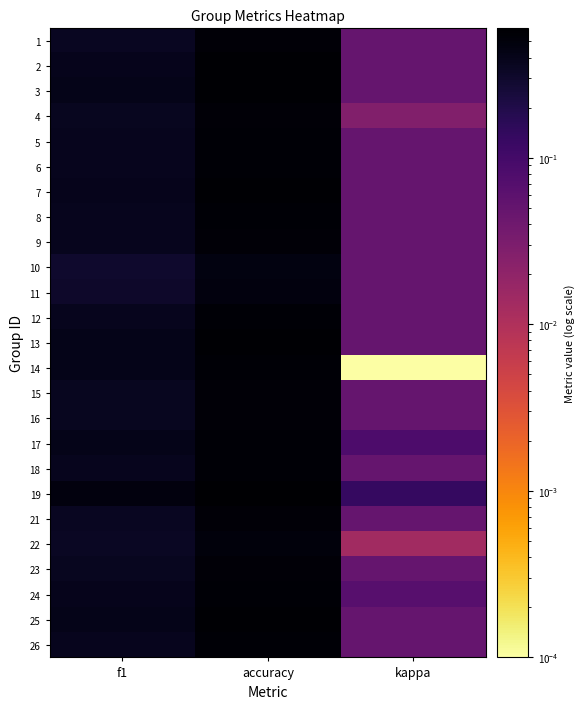

Rank the series by their maximum value, from highest to lowest.

19, 13, 25, 3, 2, 7, 5, 6, 8, 12, 14, 17, 18, 24, 26, 9, 15, 16, 23, 4, 1, 21, 22, 11, 10